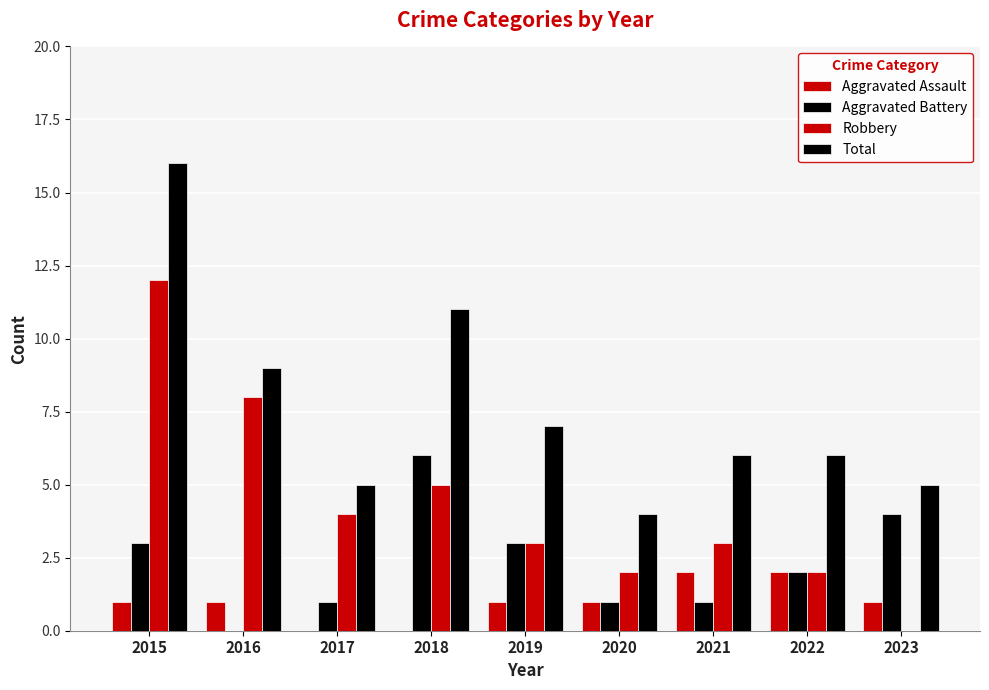

At which category is the sum across all series the highest?

2015